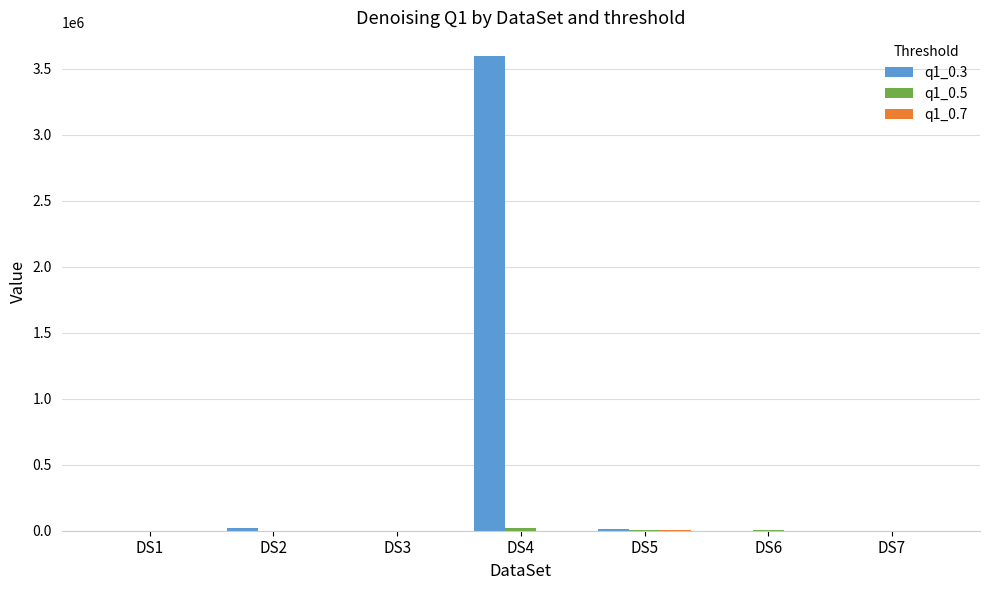

Which category has the highest value across all series?

DS4